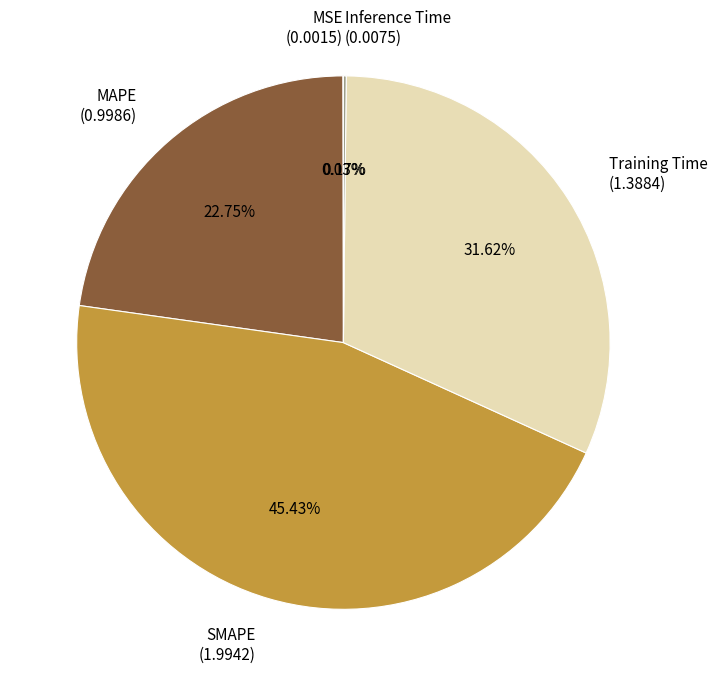

Is there a majority slice in this chart?

No